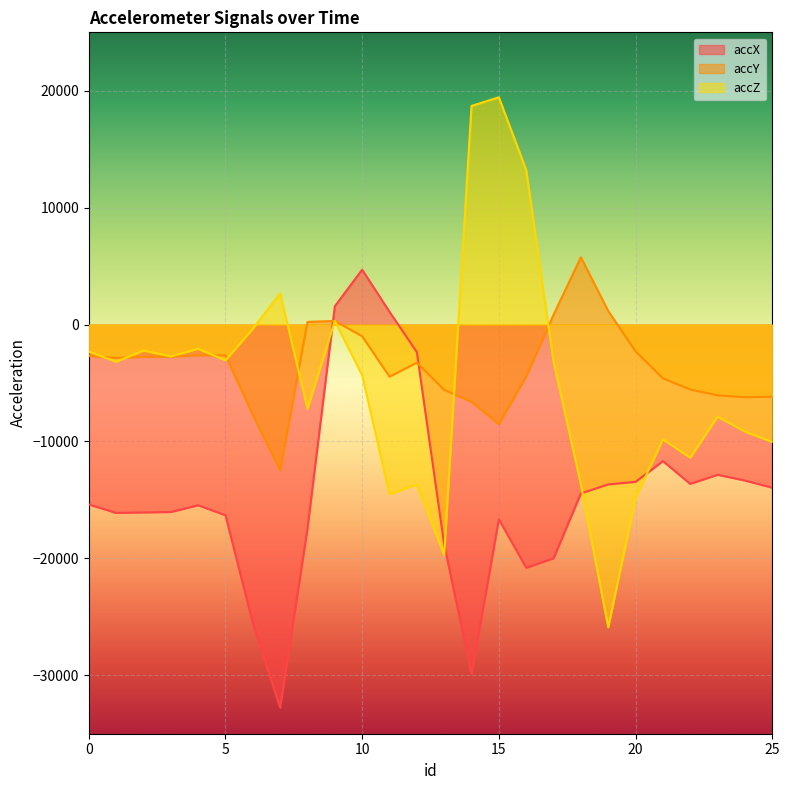

Between which two adjacent categories do accY and accX first intersect?

8 and 9